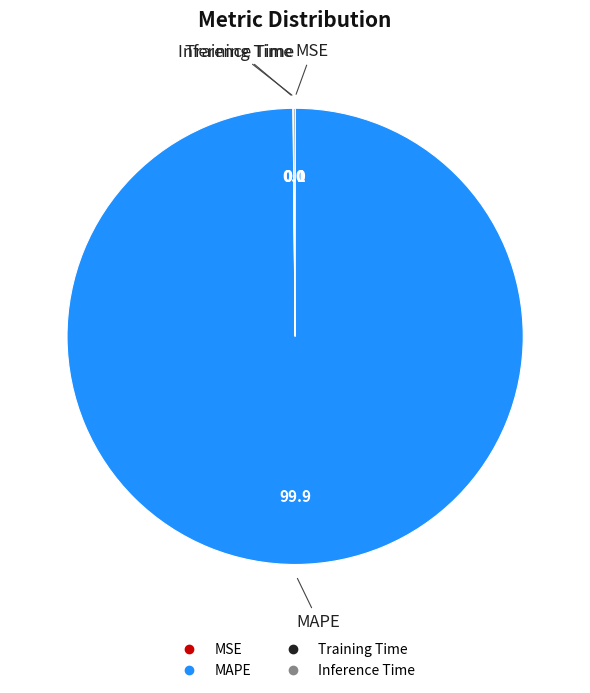

Is there a majority slice in this chart?

Yes